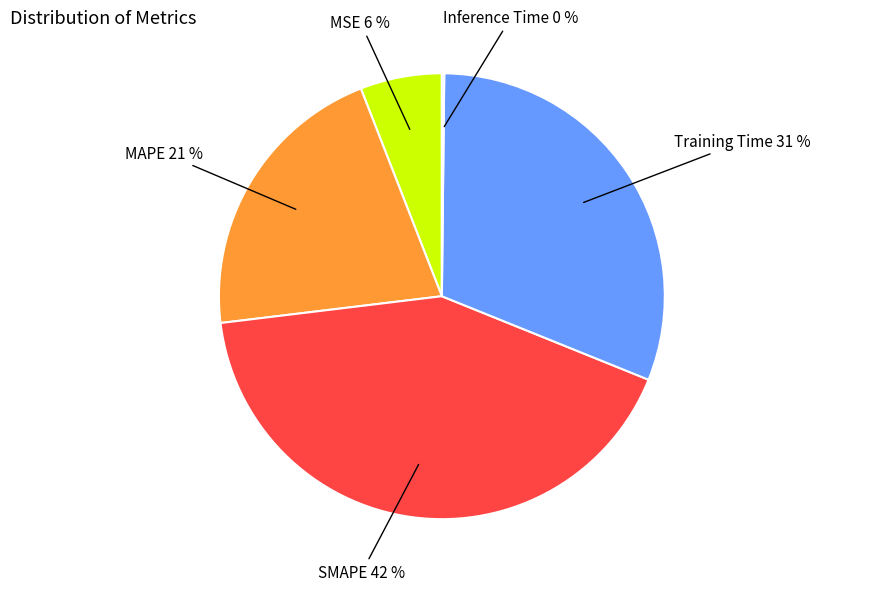

What is the largest slice in the pie chart?

SMAPE